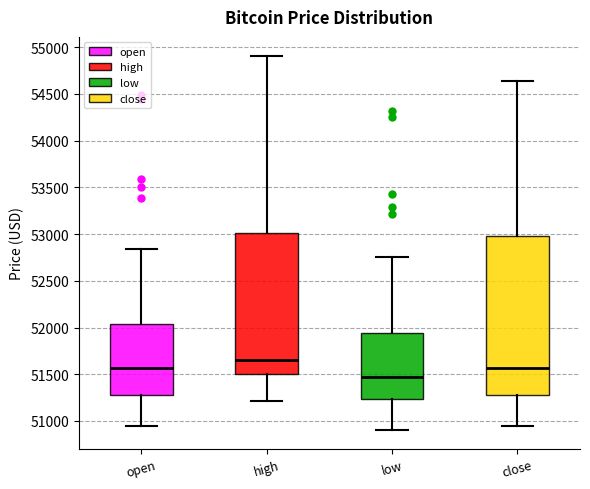

Reading left to right, read every box against the y-axis: the position of its median line, the range the box covers, and the ends of its whiskers. The values are not printed on the chart, so give them approximately, as read against the axis.

open: median 51550, box 51300 to 52050, whiskers 50950 to 52850
high: median 51650, box 51500 to 53000, whiskers 51200 to 54900
low: median 51450, box 51250 to 51950, whiskers 50900 to 52750
close: median 51550, box 51300 to 53000, whiskers 50950 to 54650